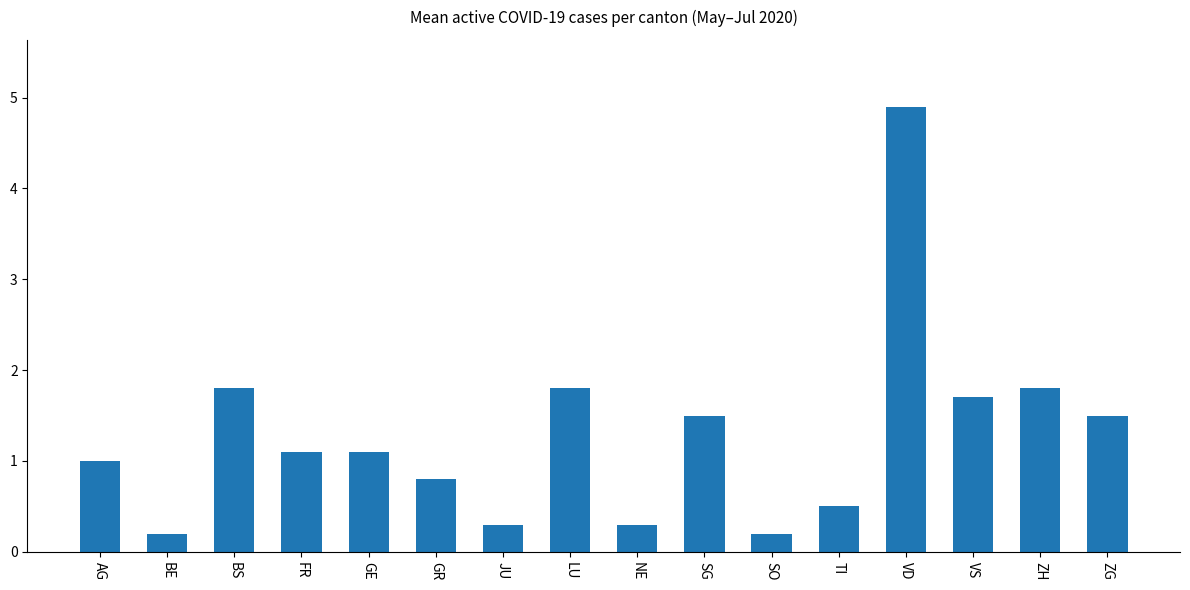

Read the value at VS.

1.7